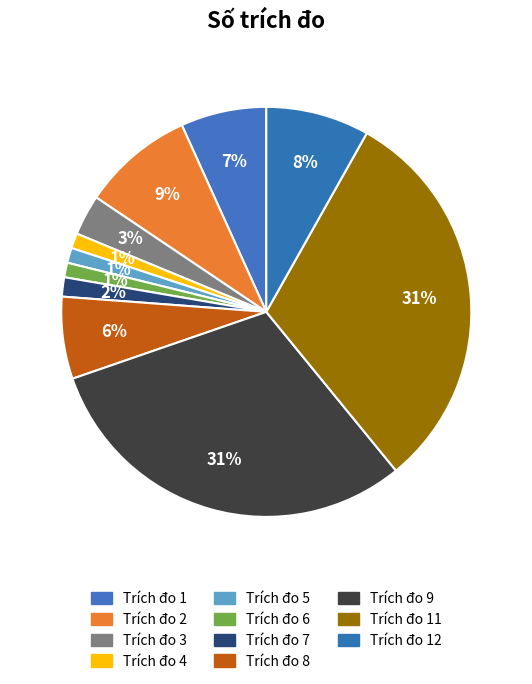

What is the largest slice in the pie chart?

11